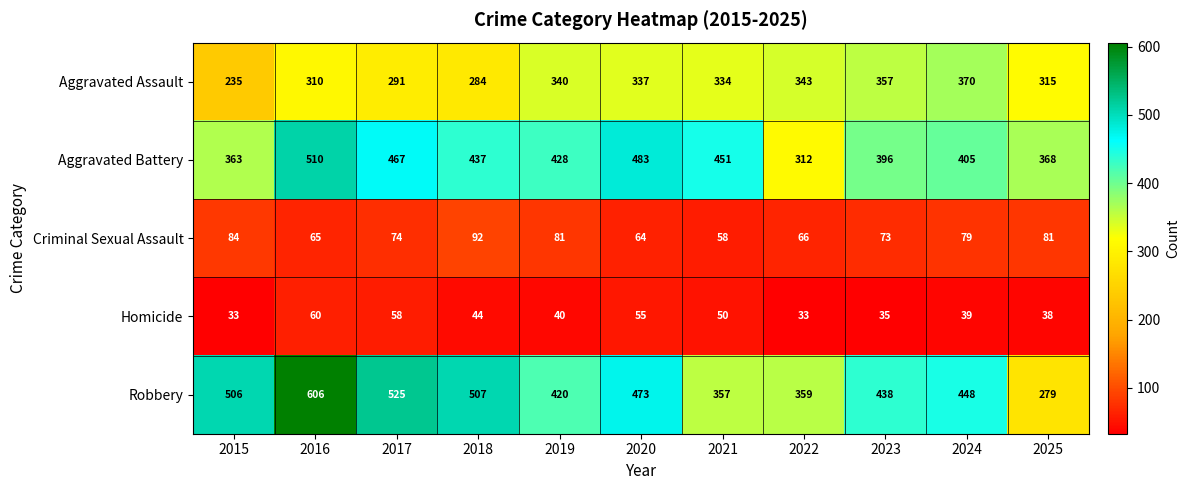

What is the minimum value for Aggravated Assault?

235